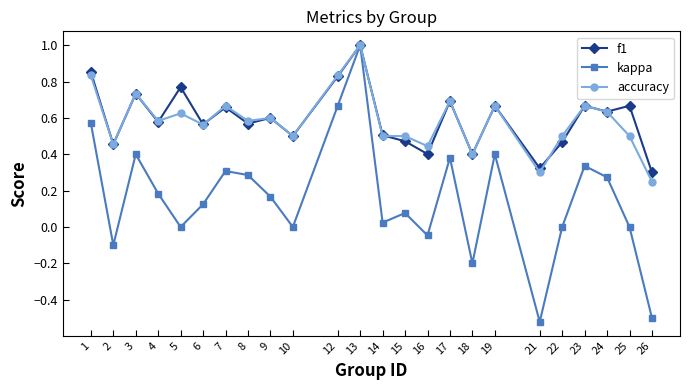

Which series has the largest range (max minus min)?

kappa